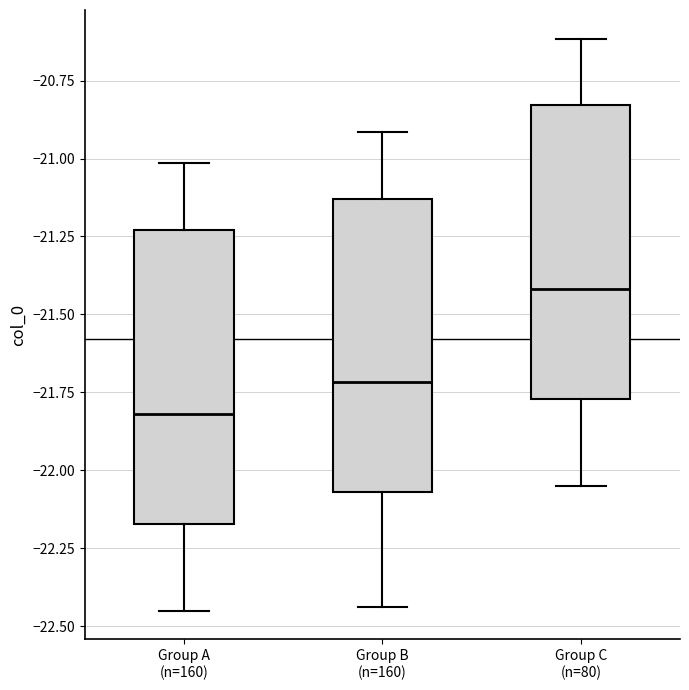

Reading left to right, read every box against the y-axis: the position of its median line, the range the box covers, and the ends of its whiskers. The values are not printed on the chart, so give them approximately, as read against the axis.

Group A (n=160): median -21.80, box -22.15 to -21.25, whiskers -22.45 to -21.00
Group B (n=160): median -21.70, box -22.05 to -21.15, whiskers -22.45 to -20.90
Group C (n=80): median -21.40, box -21.75 to -20.85, whiskers -22.05 to -20.60